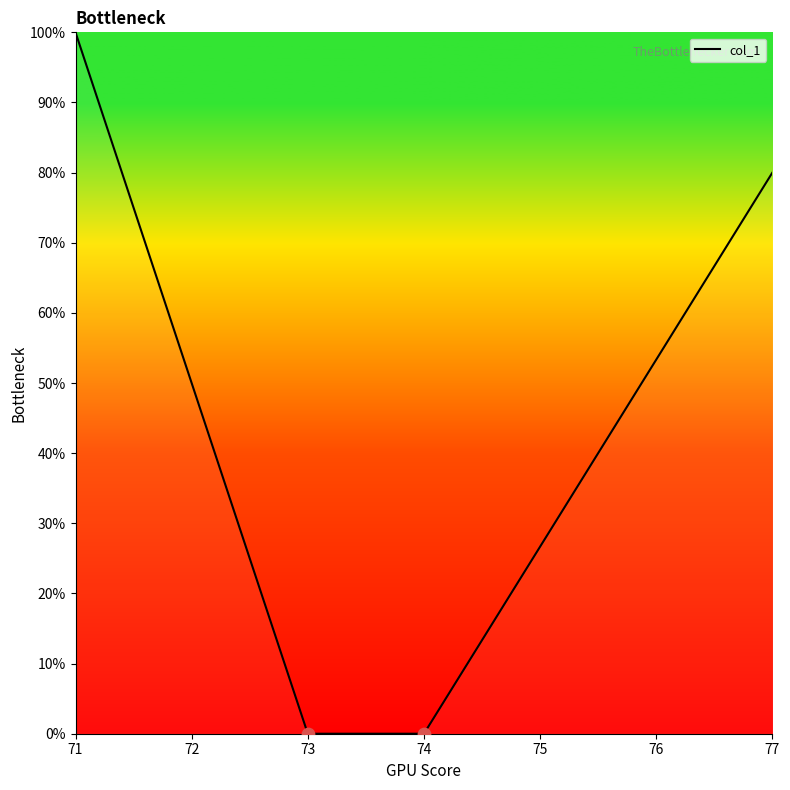

Between 76 and 73, which is larger?

76